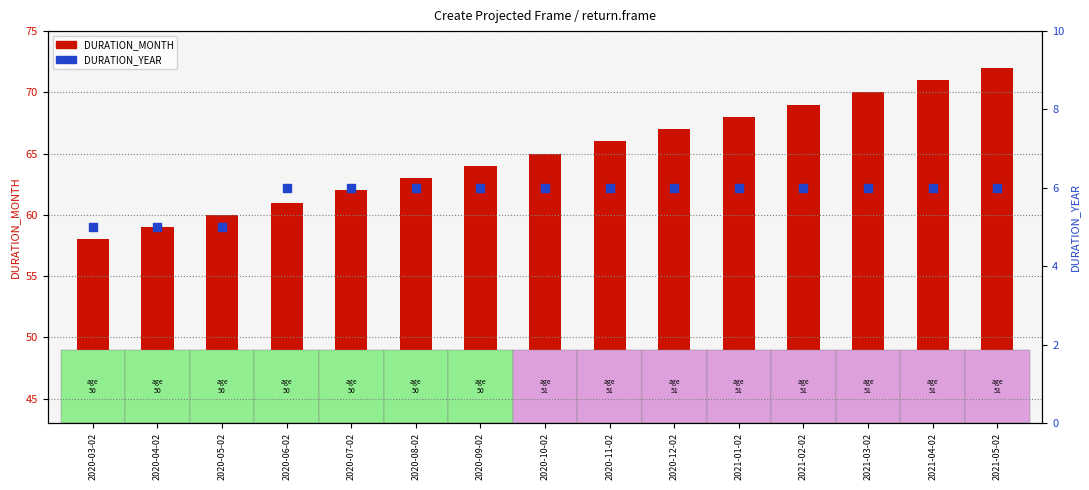

Which series has the largest total across all categories?

DURATION_MONTH